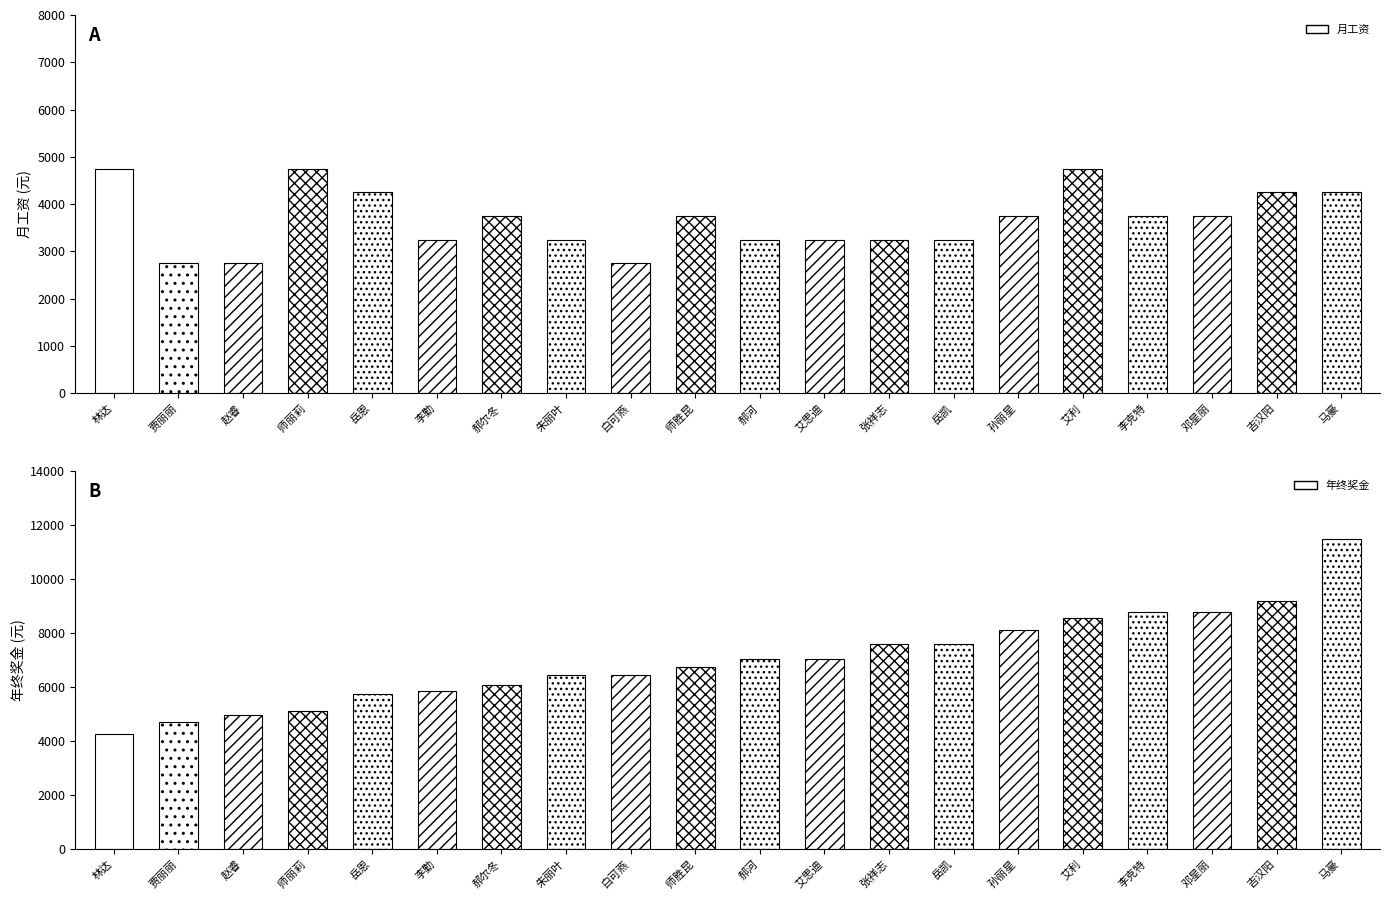

The value of 月工资 at 张祥志 is 3250.0. True or false?

True